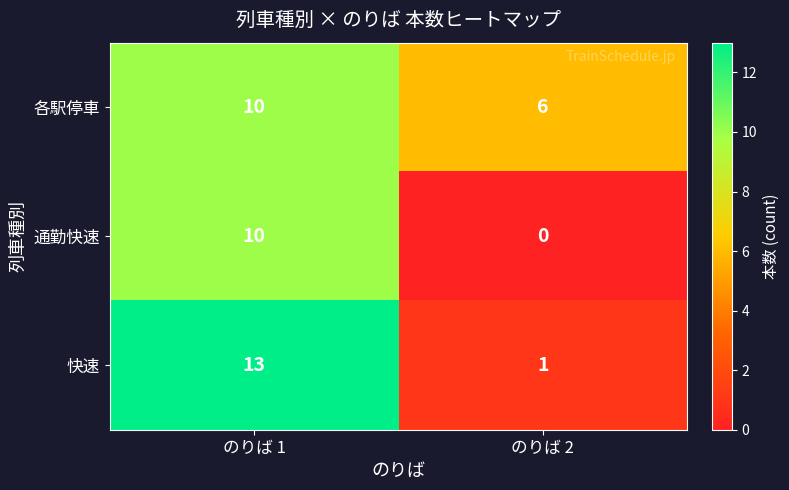

The value of 通勤快速 at のりば 2 is 0. True or false?

True